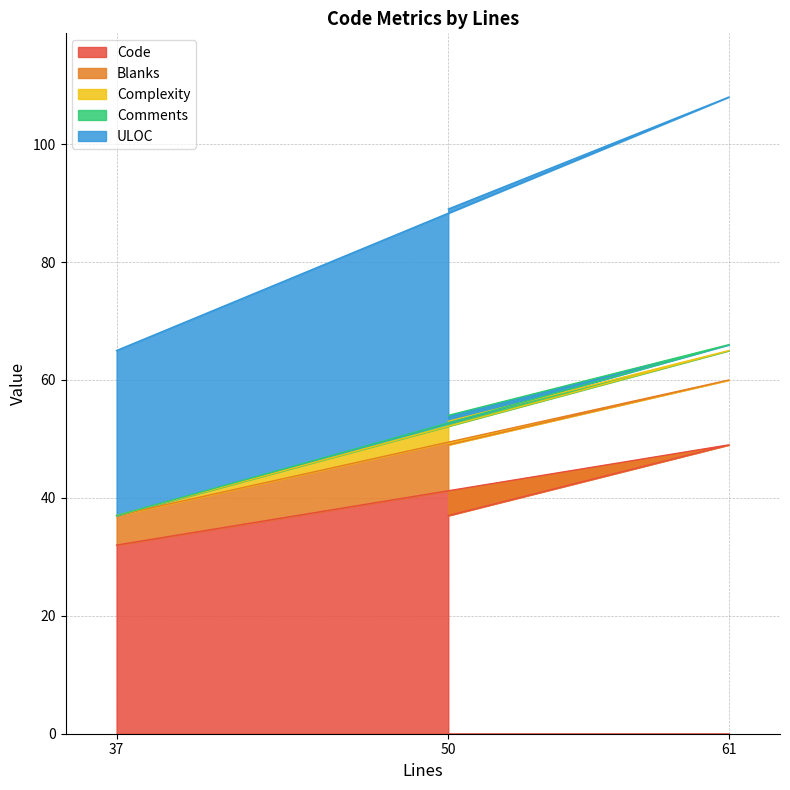

At which category is the sum across all series the highest?

61